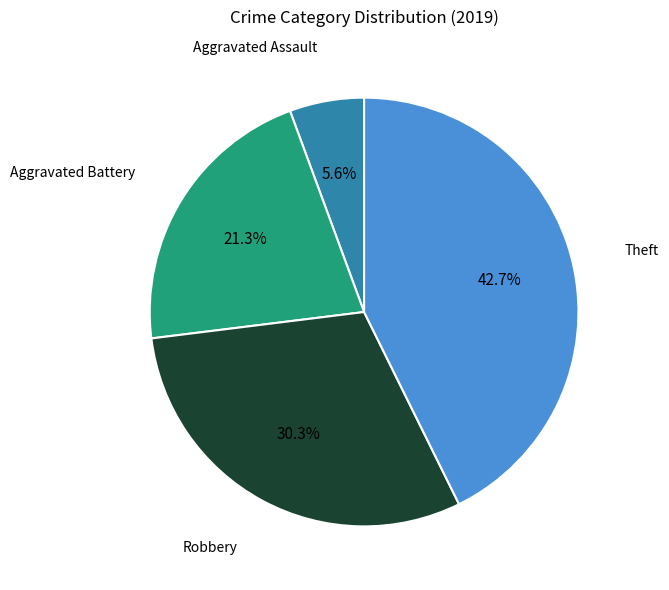

To the nearest percent, what is the difference between the largest and smallest slice percentages?

37%